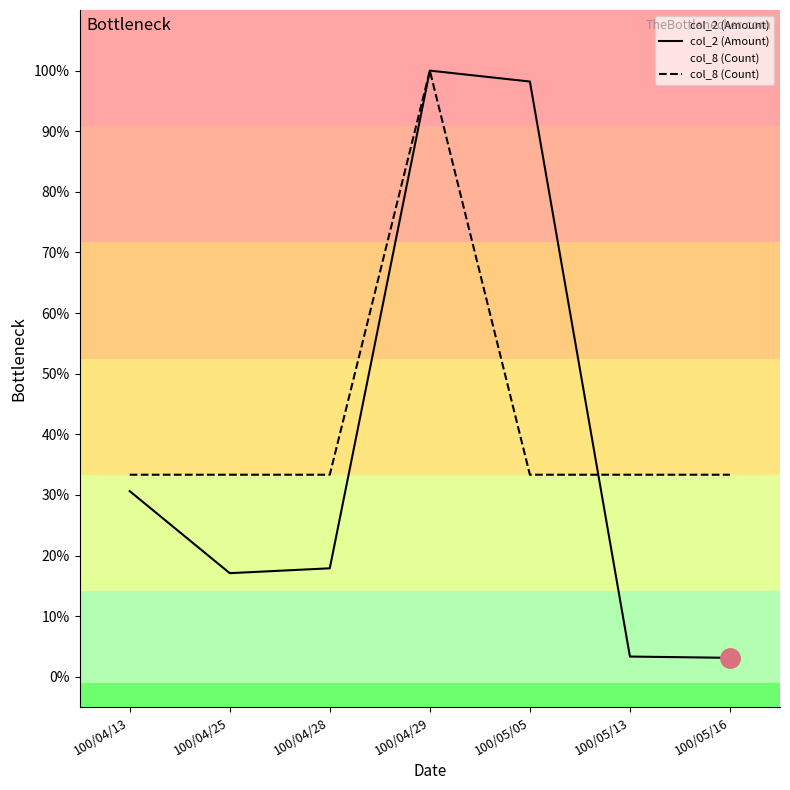

What position from the left is 100/04/29?

4